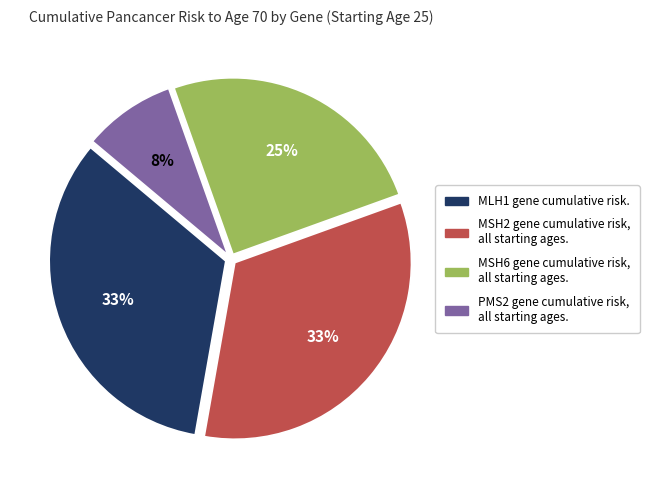

Does any single category account for the majority?

No